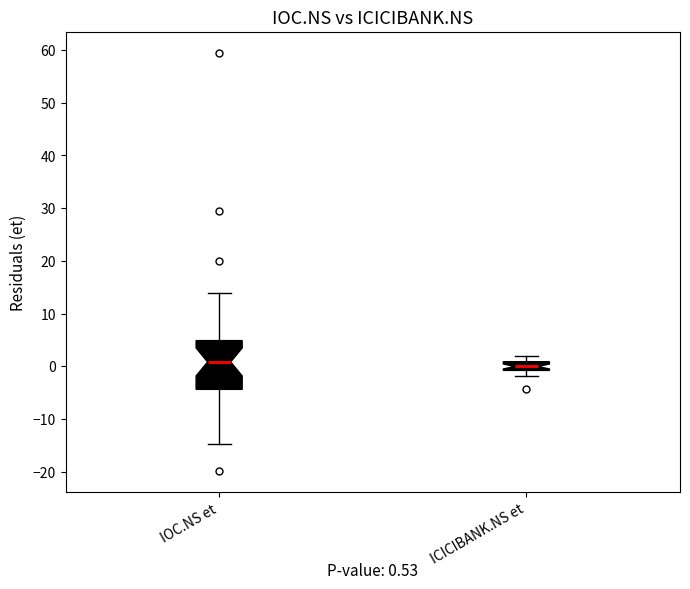

Comparing the boxes themselves (not the whiskers), which one is the tallest?

IOC.NS et